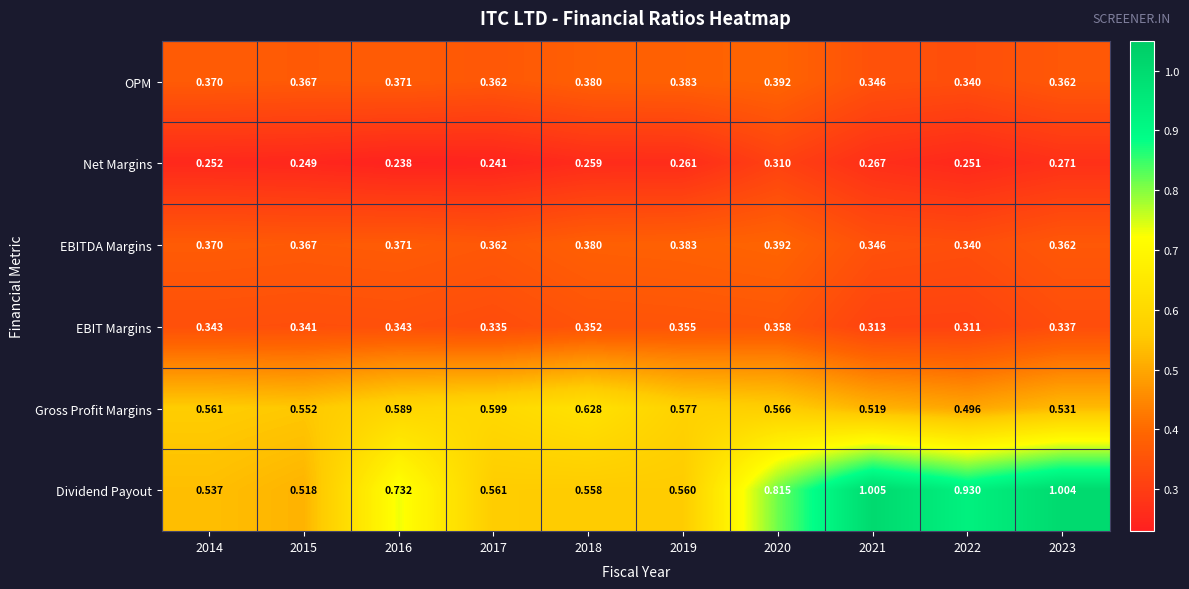

Between 2017 and 2023, which series saw the biggest shift?

Dividend Payout